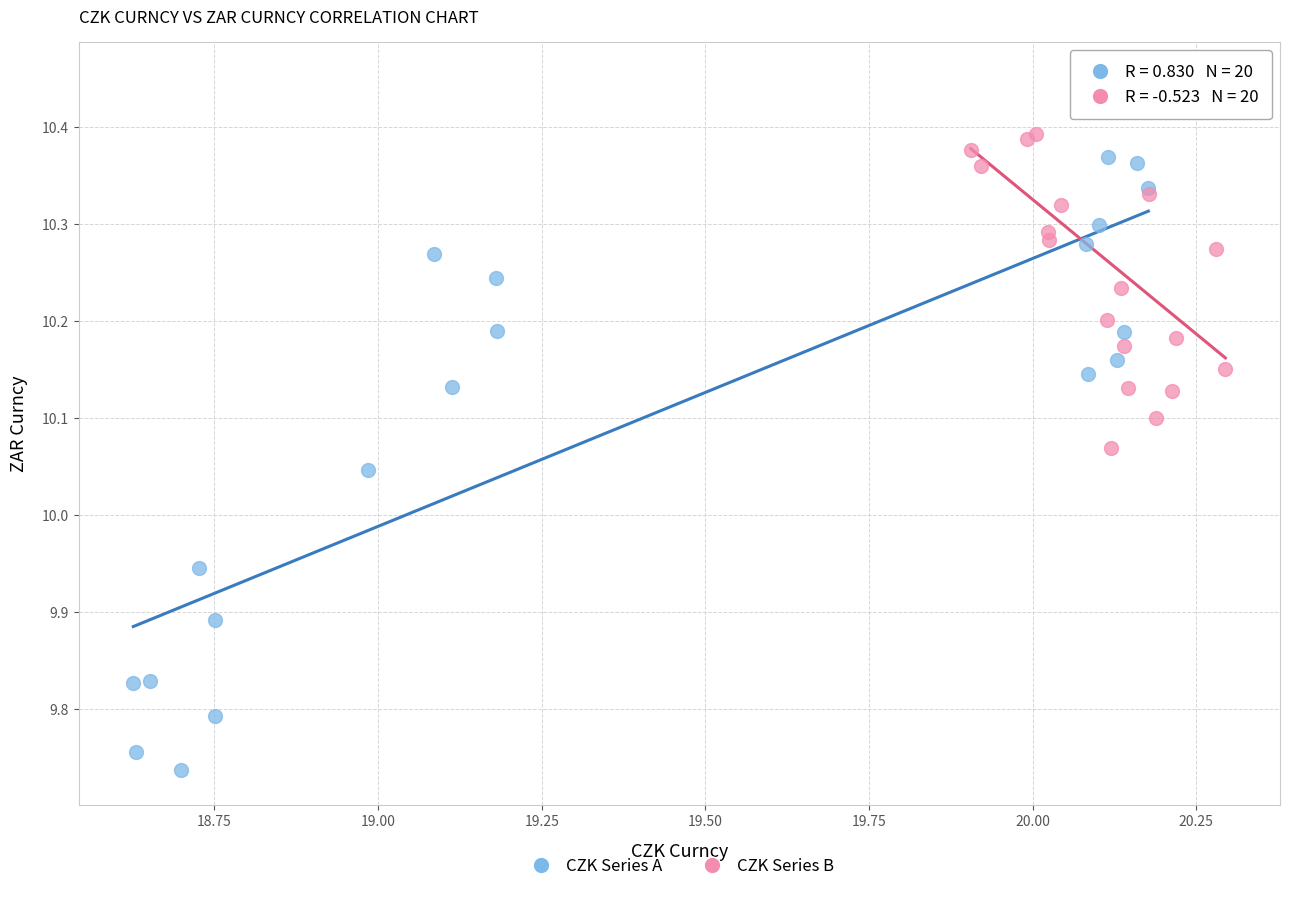

Which series has the widest spread of Y values?

CZK Series A